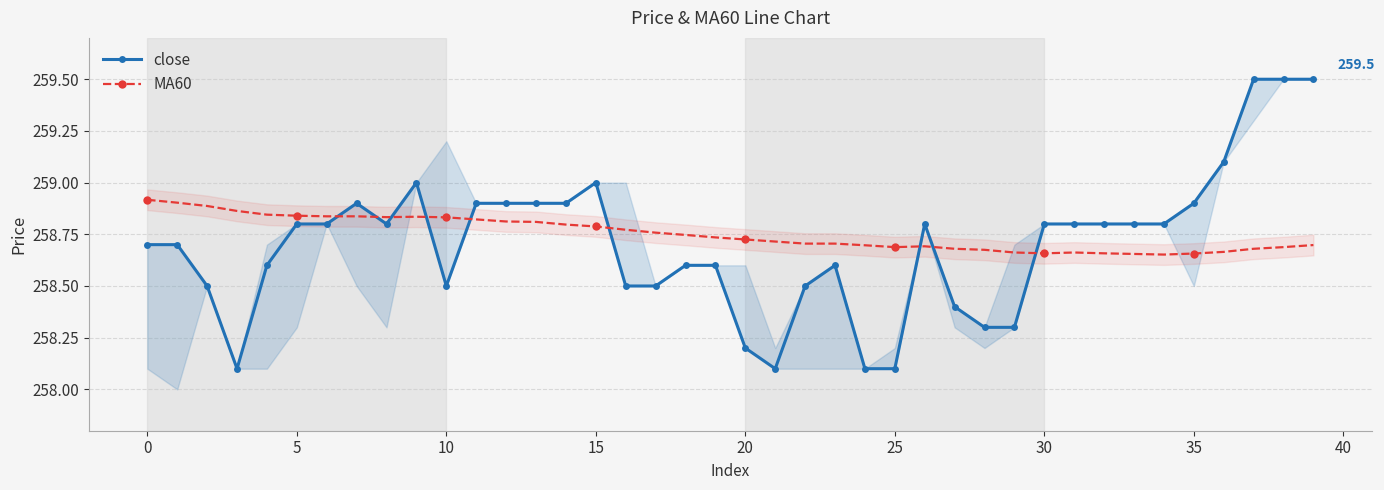

At which label is MA60 closest to 258?

34